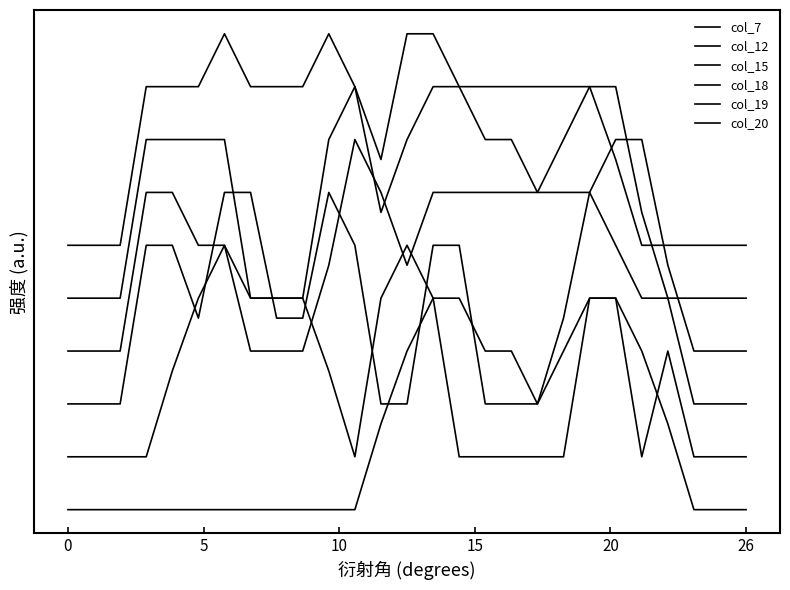

What is the difference between the second highest and second lowest values in the col_15 series?

2.0